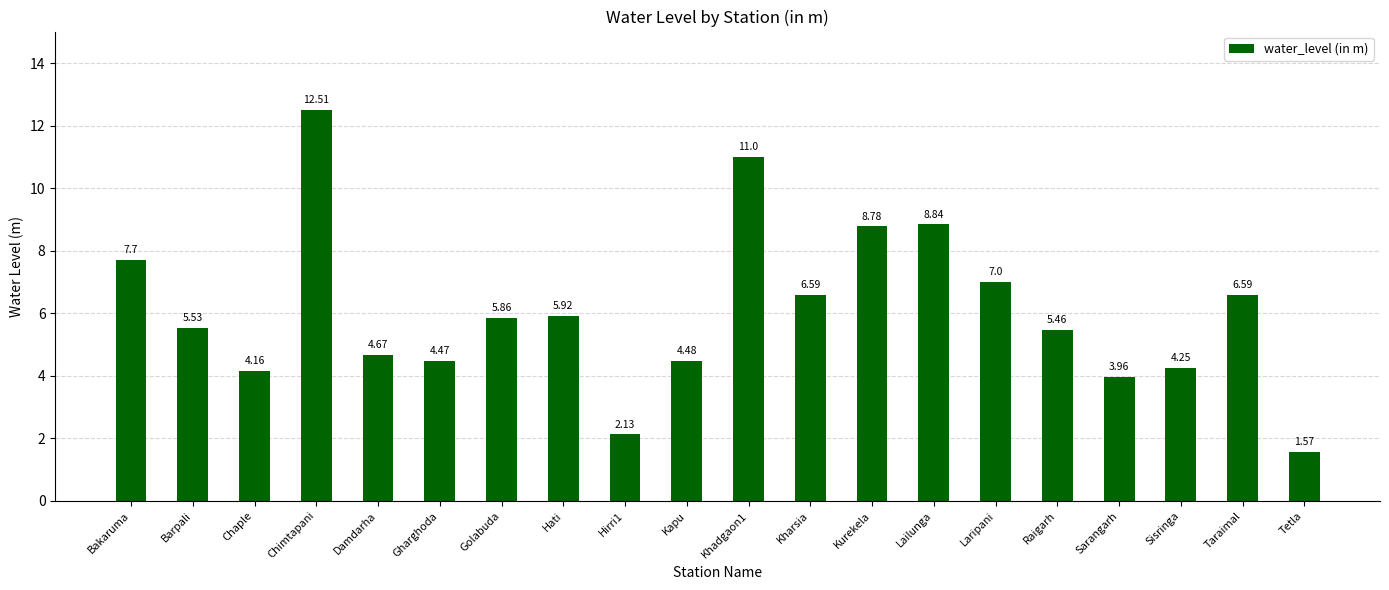

Where is the data nearest to the value 7?

Laripani